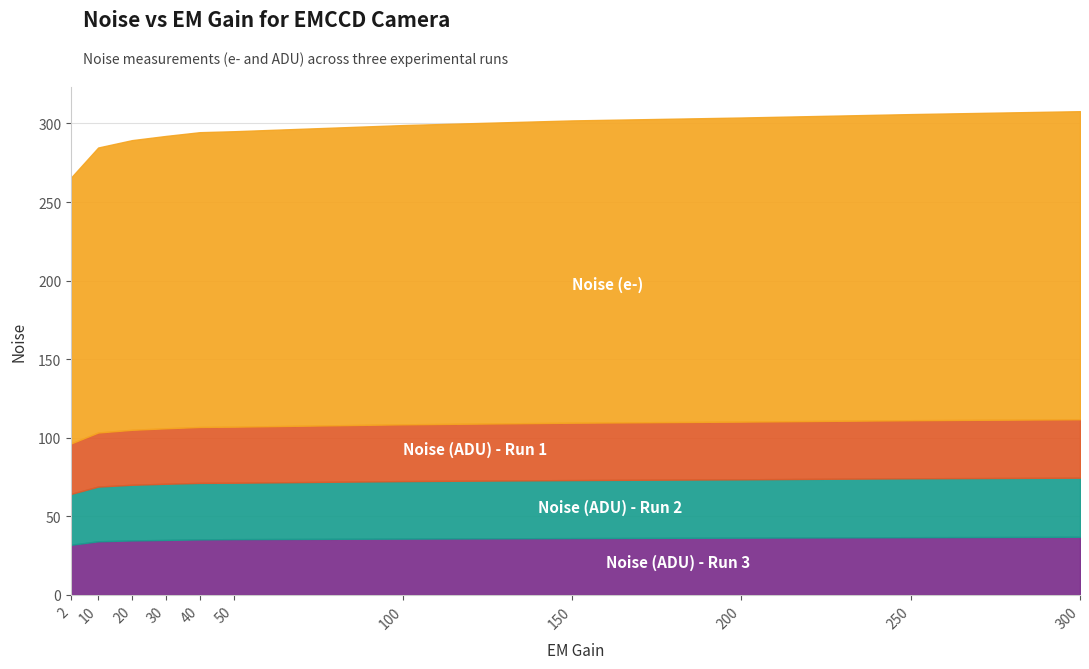

What is the maximum value for Noise (ADU) - Run 2?

37.6